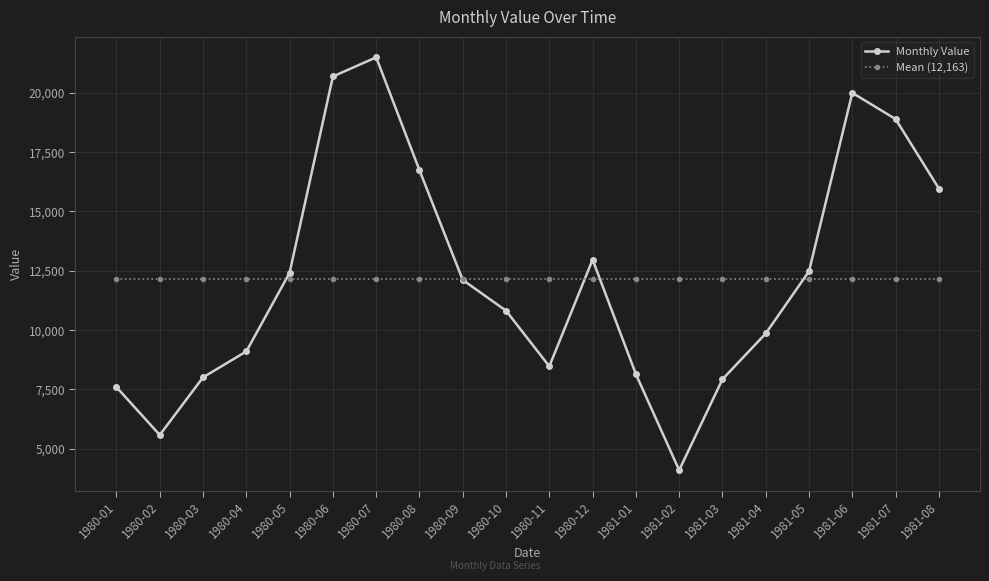

How many categories are shown in the chart?

20